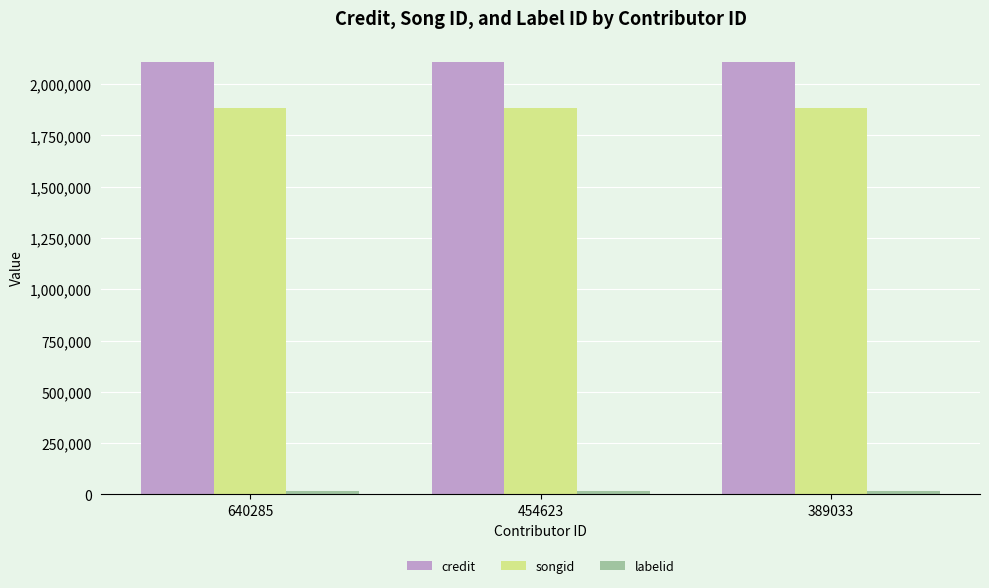

The value of songid at 454623 is 1884557. True or false?

True